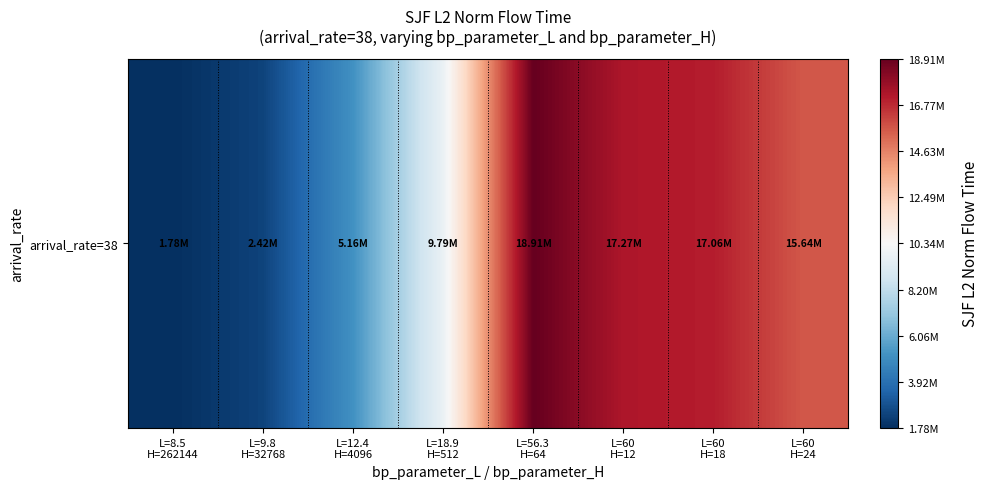

How many data points does each series have?

8